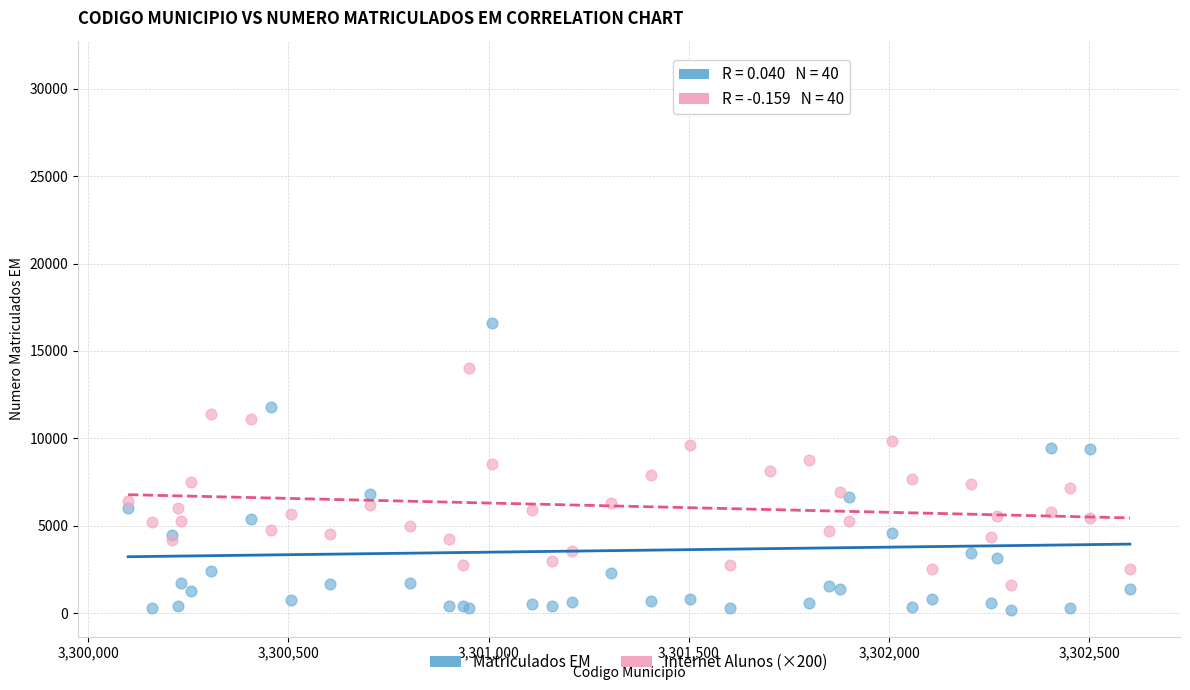

Which series contains the lowest Y value?

Matriculados EM